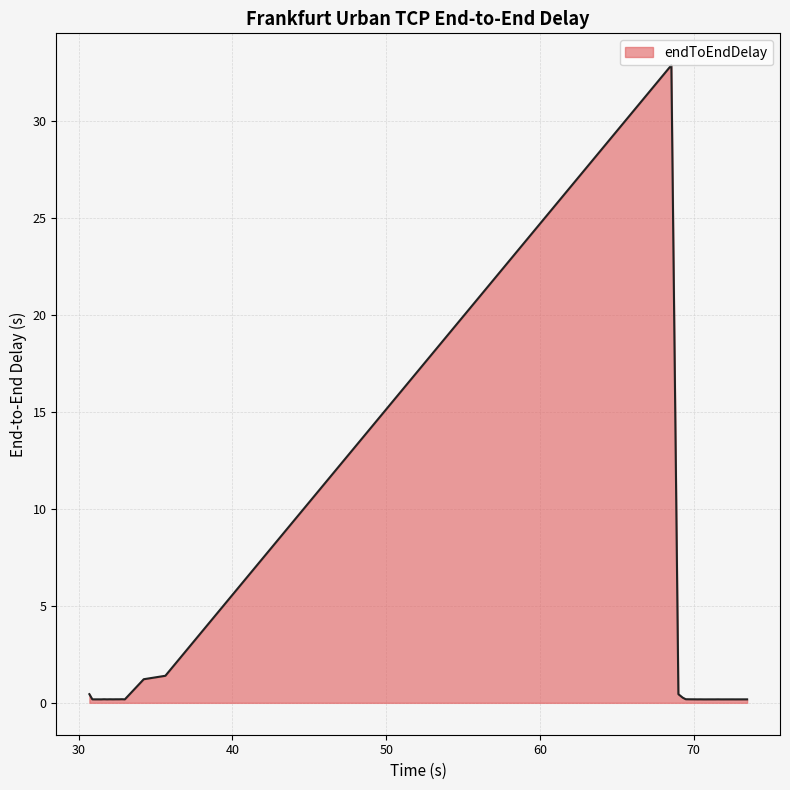

What is the difference between the maximum and minimum values?

32.7